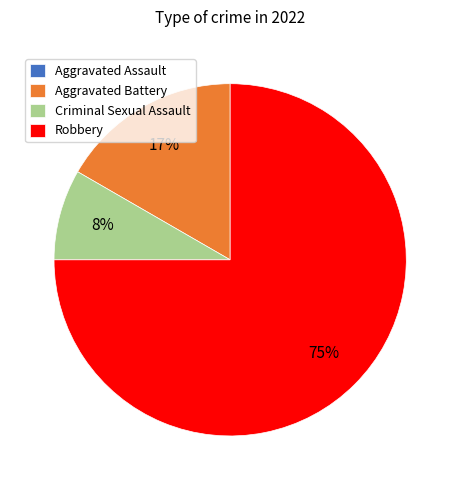

To the nearest percent, what is the average slice percentage?

25%